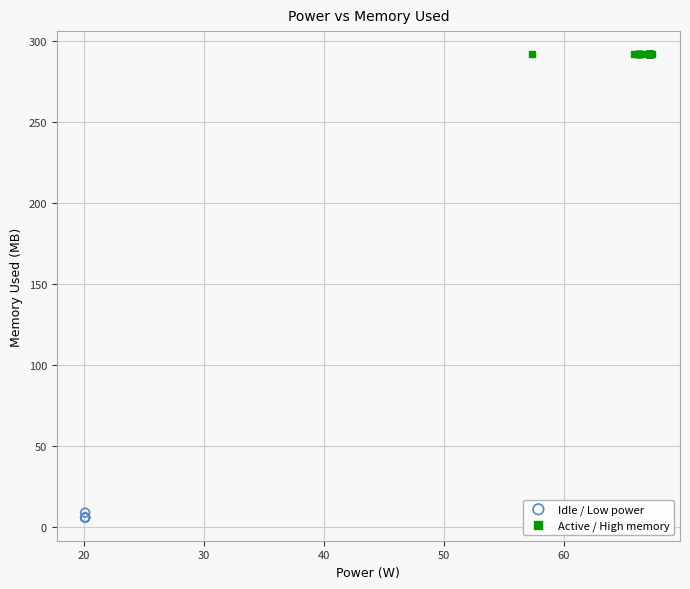

Which series contains the lowest Y value?

Idle / Low power